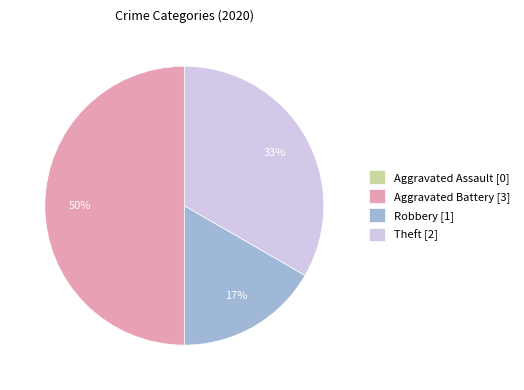

True or false: Theft [2] accounts for 33% of the total.

True